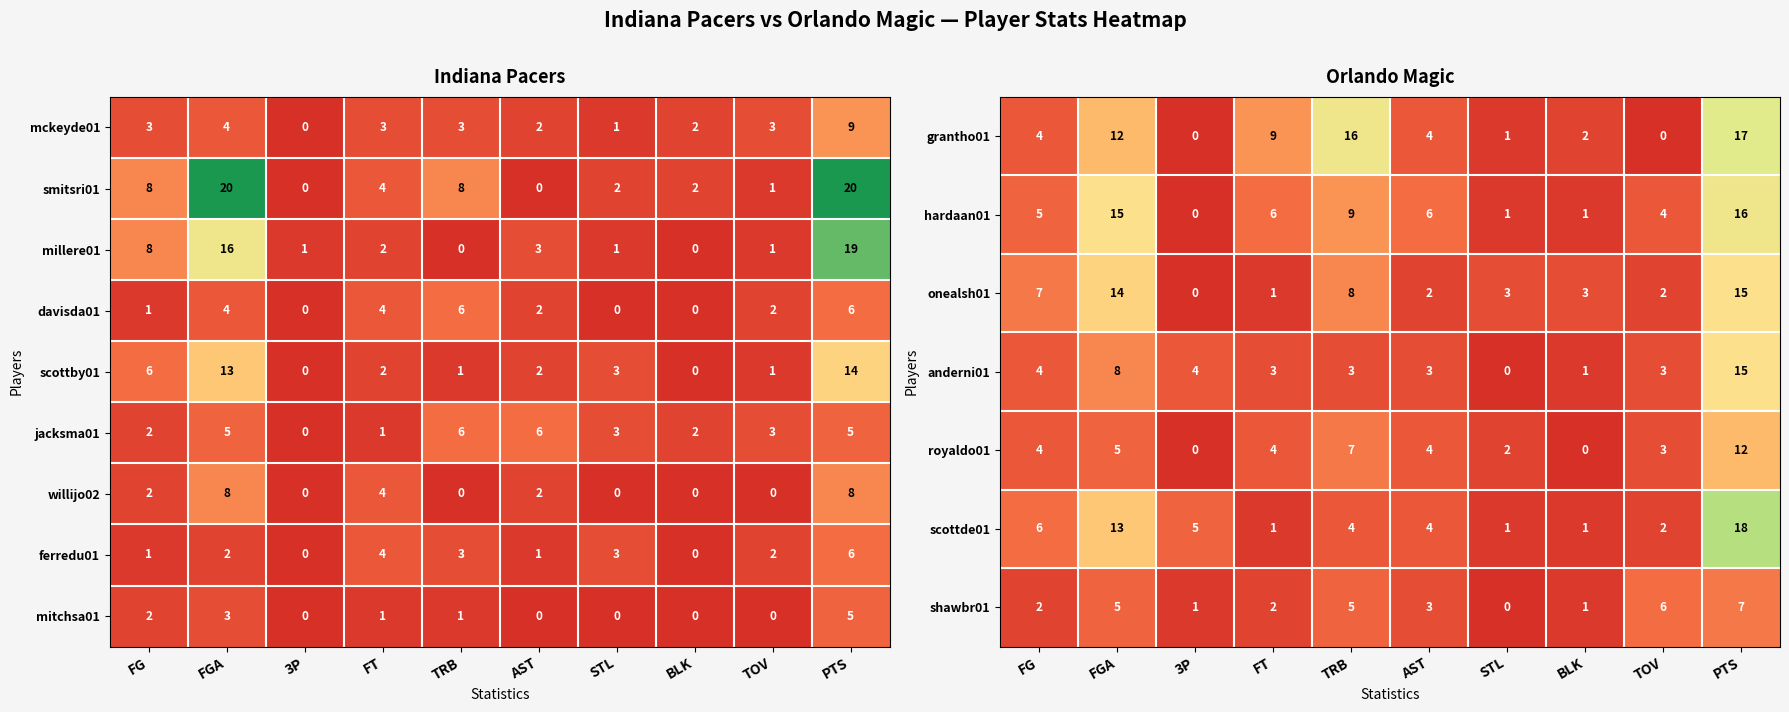

What is the sum of the anderni01 values at FT and FG?

7